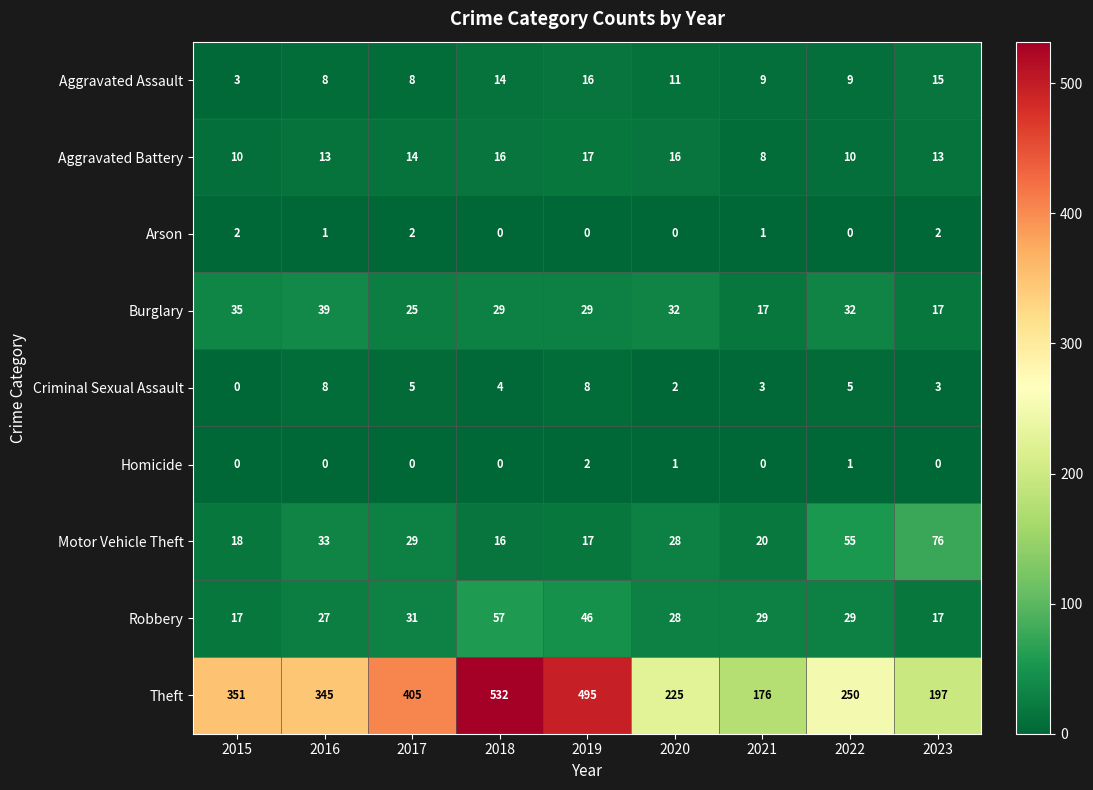

Where does the Robbery series first go above 29?

2017